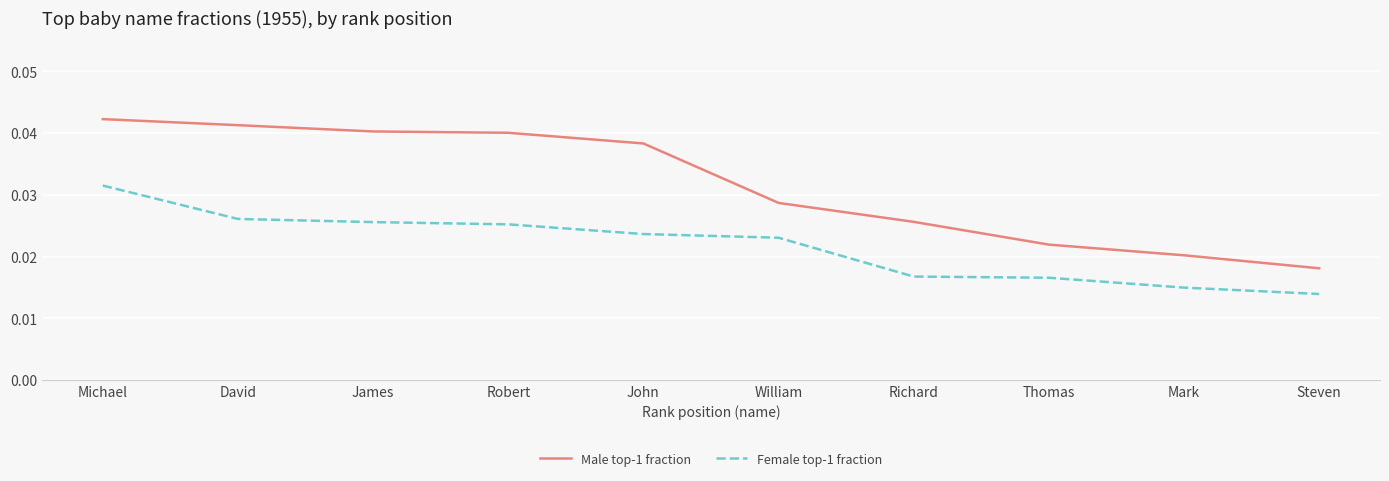

Between David and Thomas, which series saw the biggest shift?

Male top-1 fraction